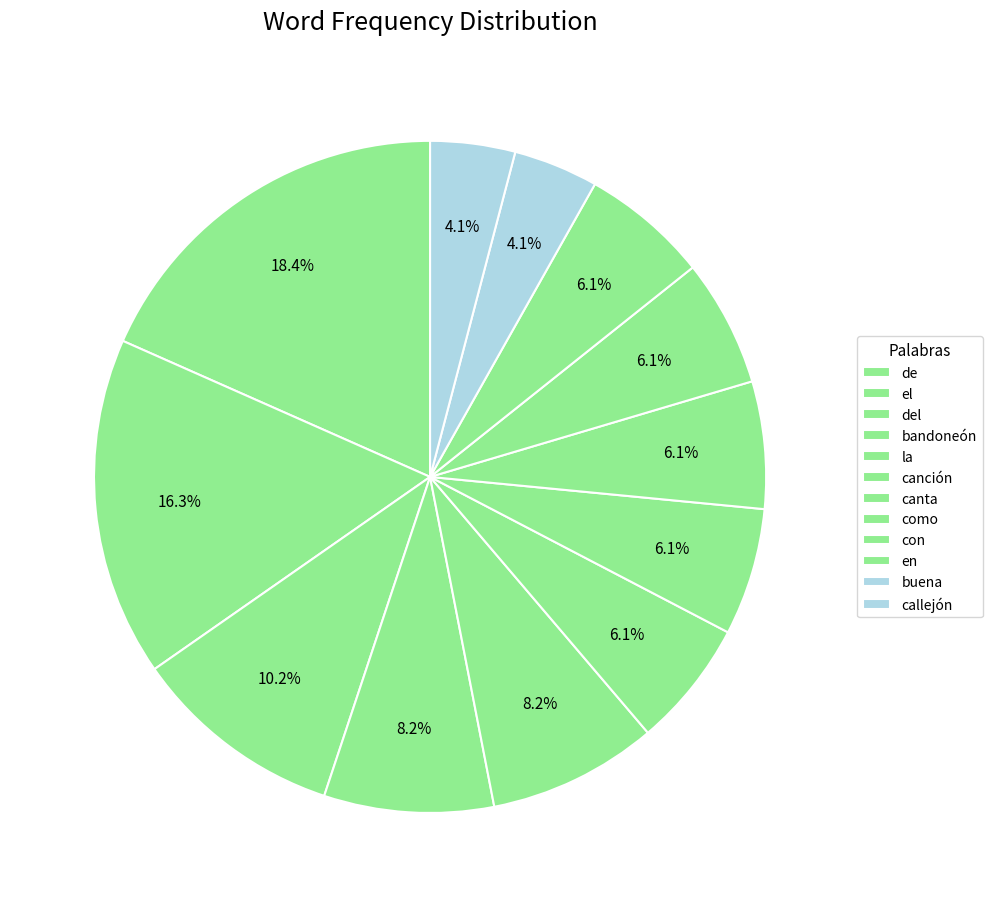

True or false: el accounts for 16% of the total.

True